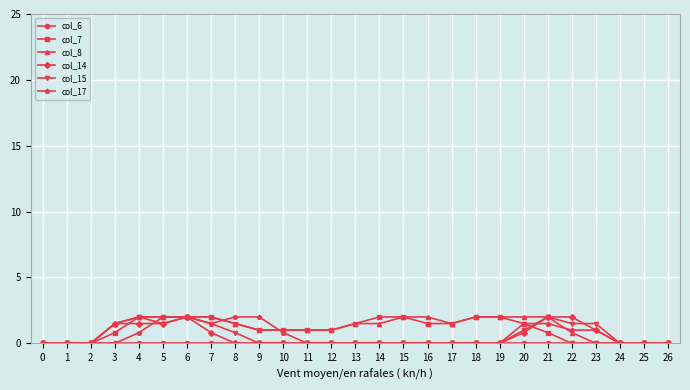

What is the greatest value displayed?

2.0